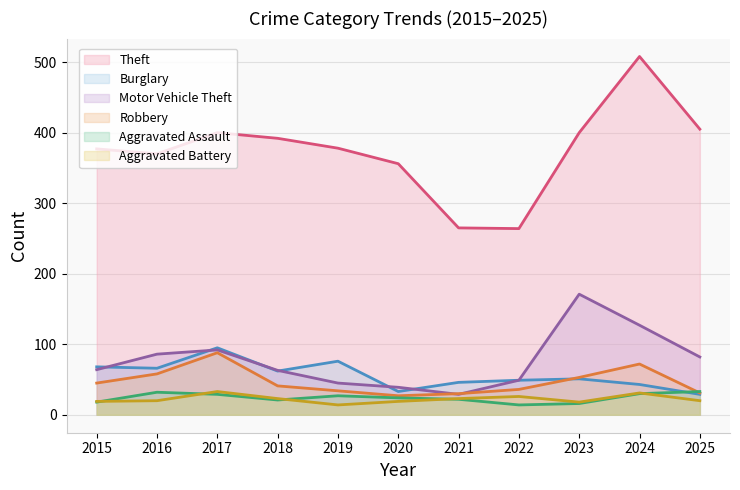

True or false: Aggravated Battery and Burglary cross at least once.

False